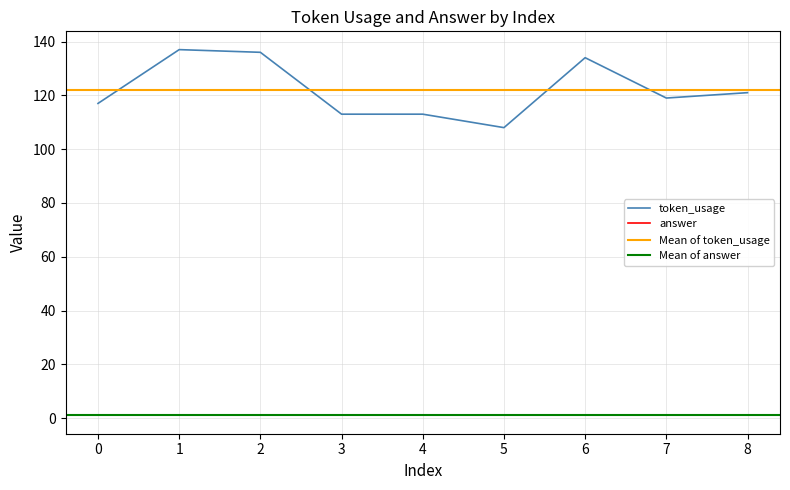

True or false: the data shows 81 at 7.

False